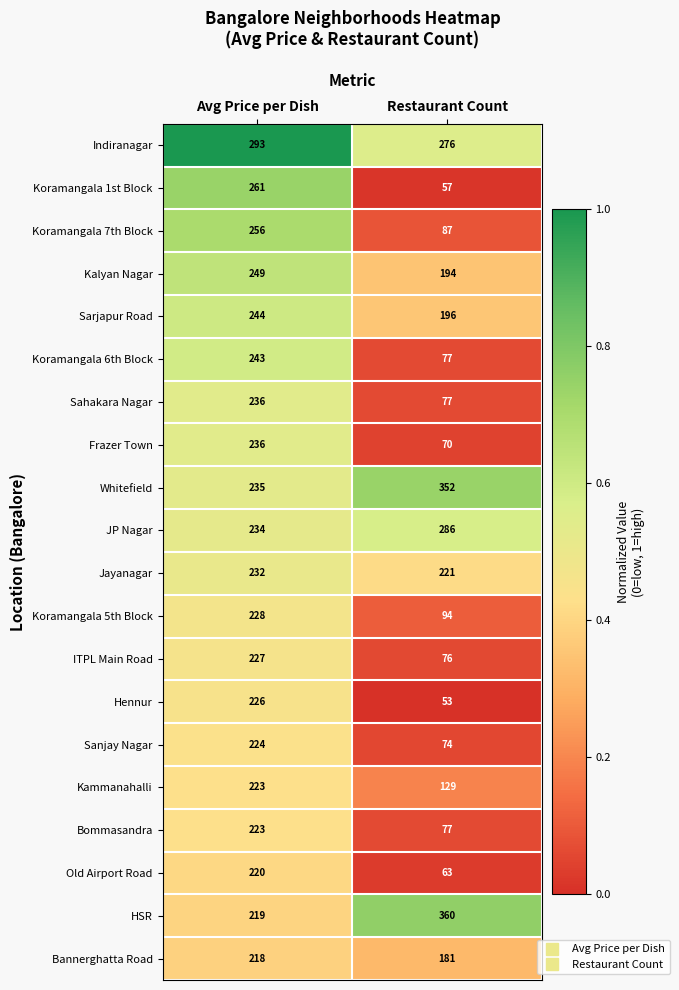

What is the minimum value for Koramangala 1st Block?

57